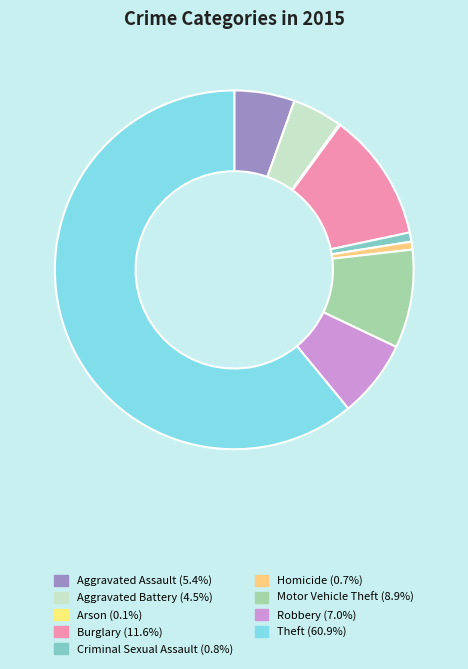

Does Criminal Sexual Assault represent more than half of the total?

No